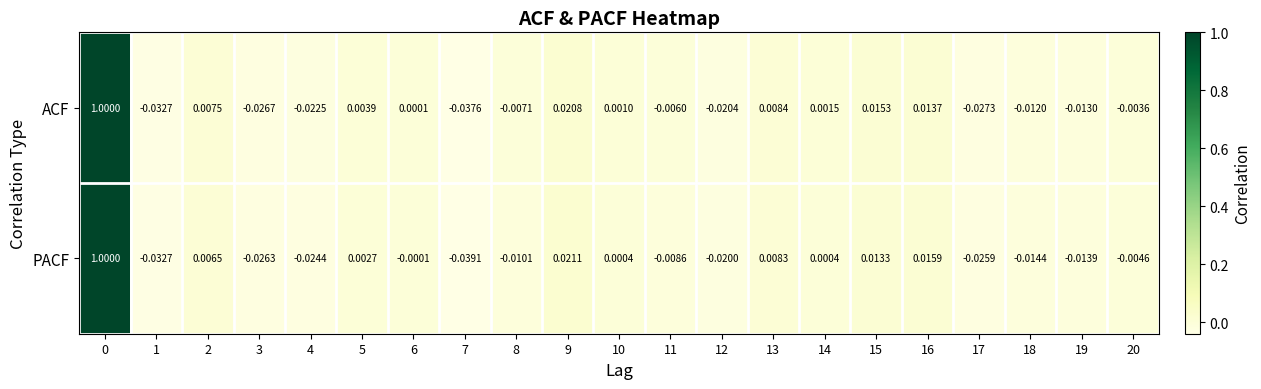

List the series in order of their overall mean, highest first.

ACF, PACF